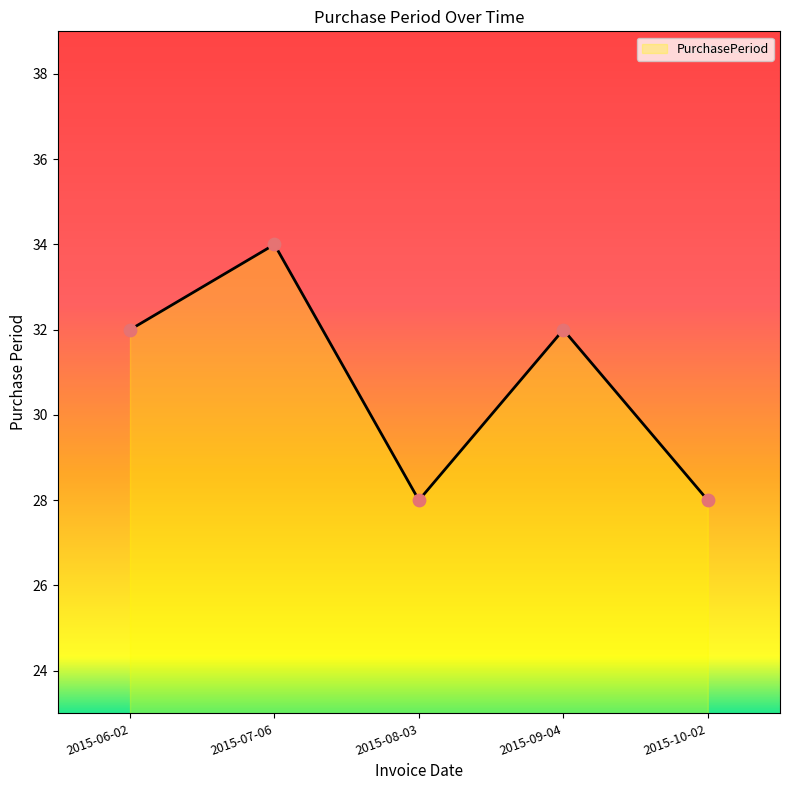

What is the ratio of the value at 2015-07-06 to the value at 2015-08-03?

1.2